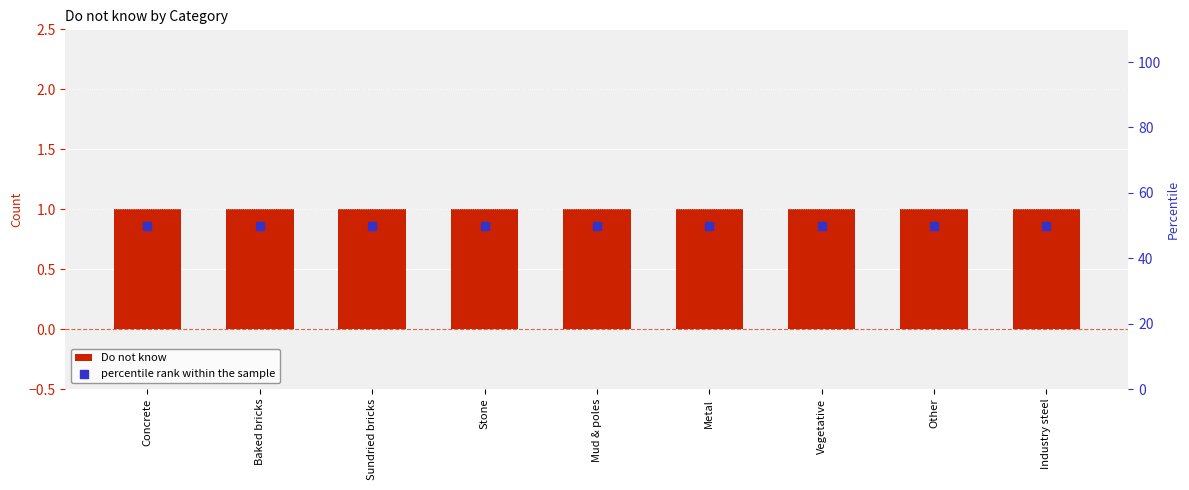

What is the total value across all series at Vegetative?

51